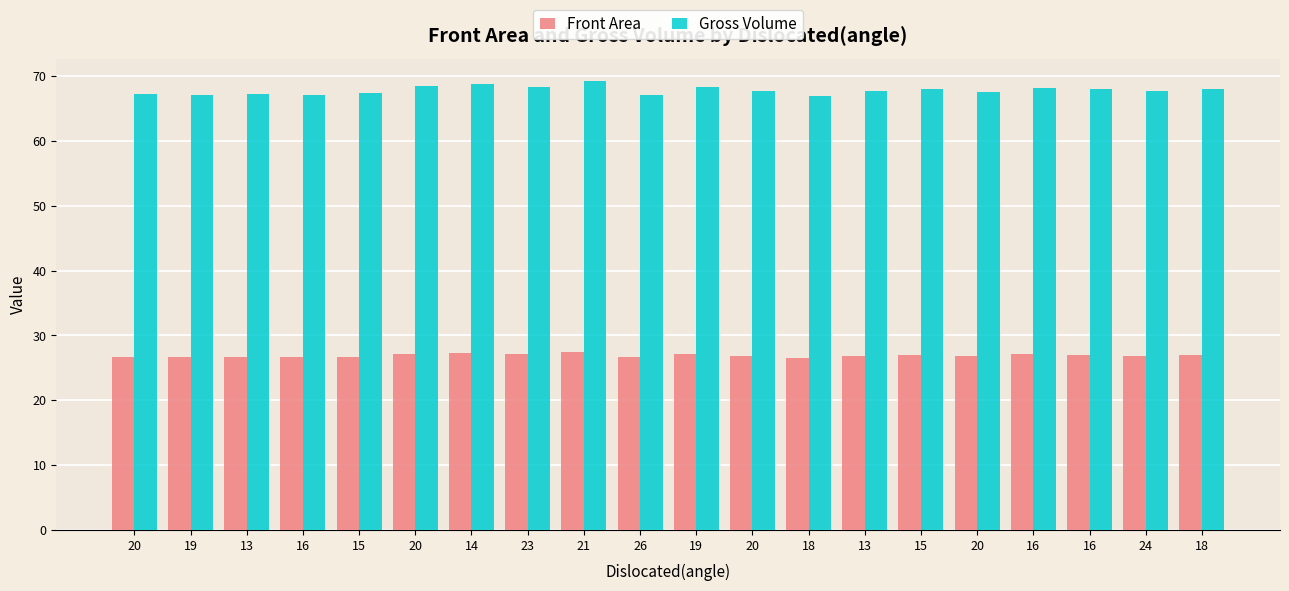

What are all the series names shown in the legend?

Front Area, Gross Volume